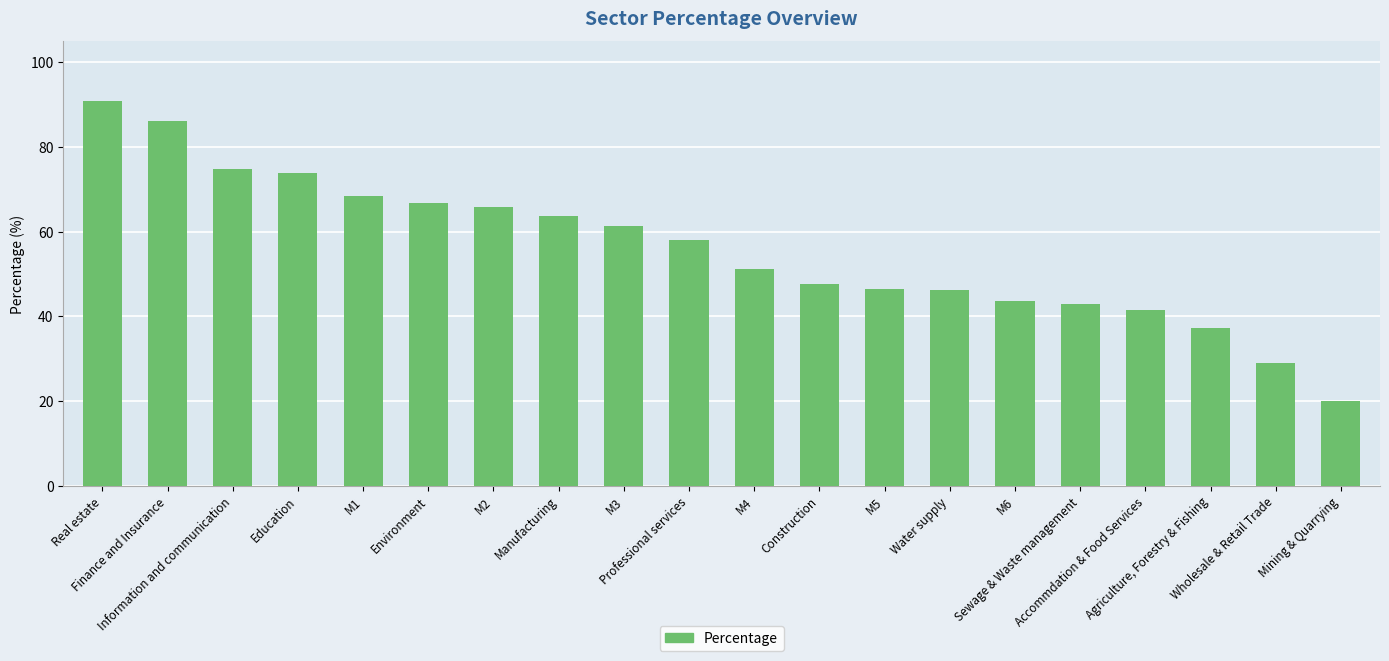

What is the value of the 20th bar from the left?

20.0